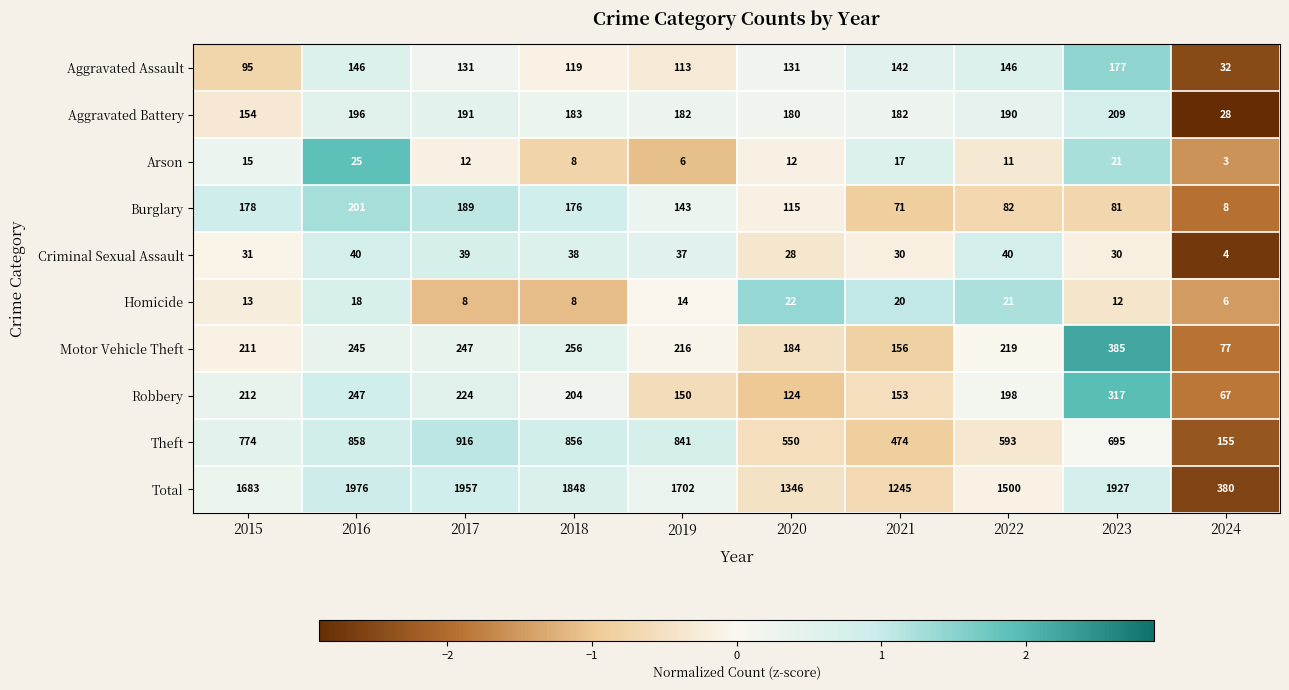

Which category has the lowest value across all series?

2024